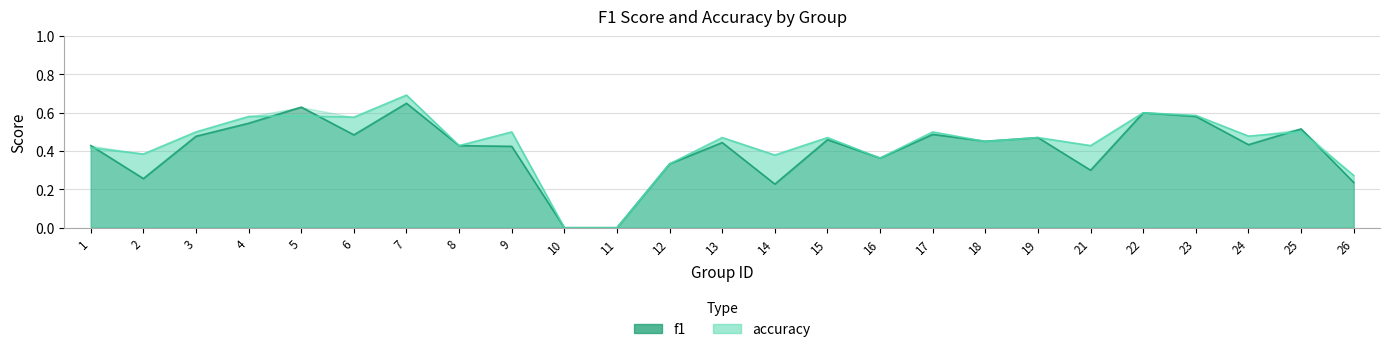

What is the total value across all series at 13?

0.9